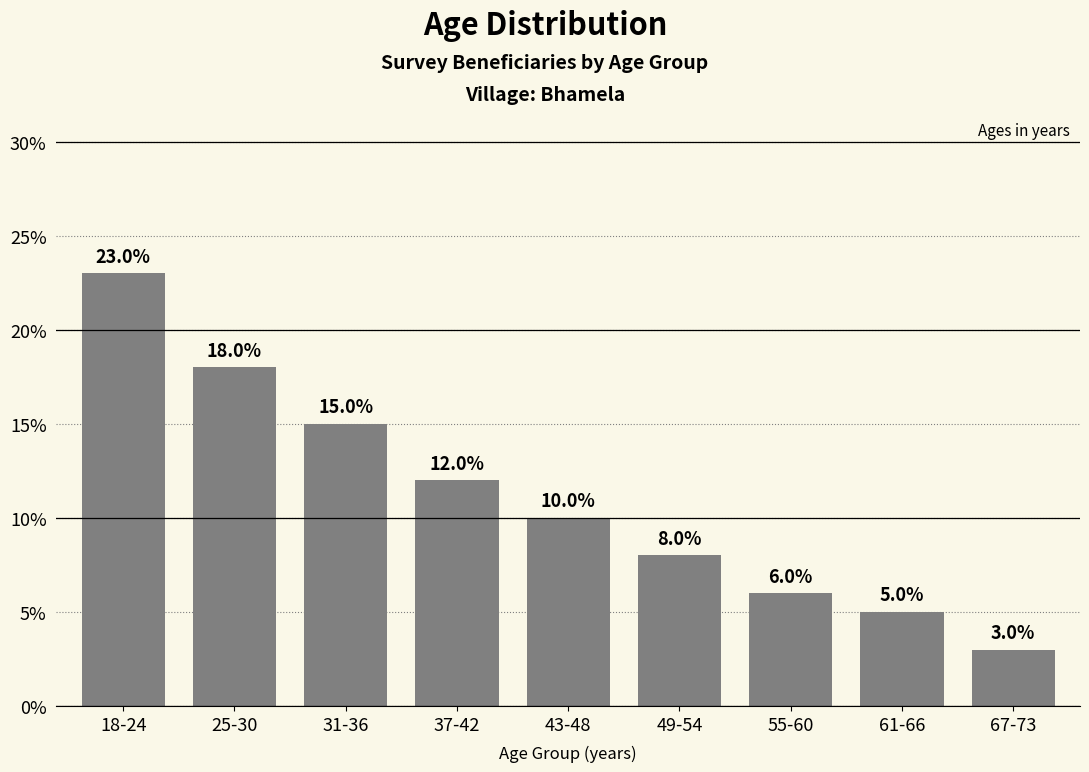

Rank the categories by value from highest to lowest.

18-24, 25-30, 31-36, 37-42, 43-48, 49-54, 55-60, 61-66, 67-73